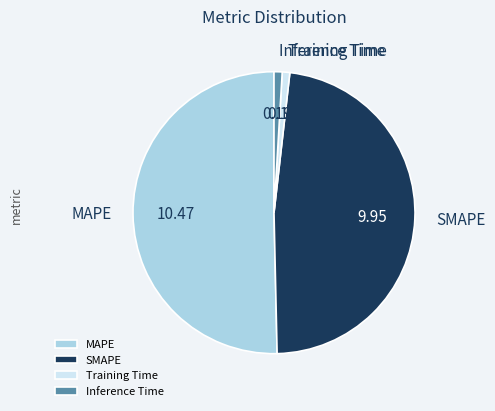

What is the largest slice in the pie chart?

MAPE